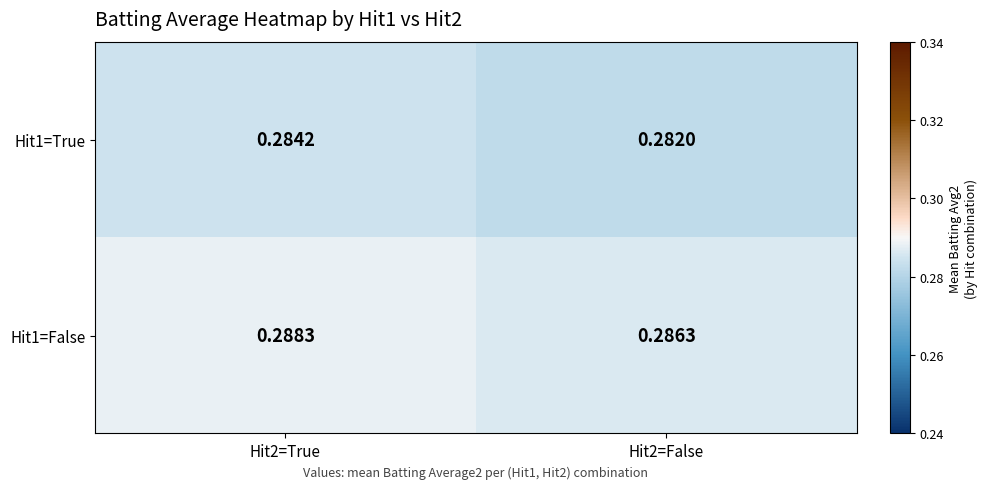

List the series in order of their peak value, highest first.

Hit1=False, Hit1=True